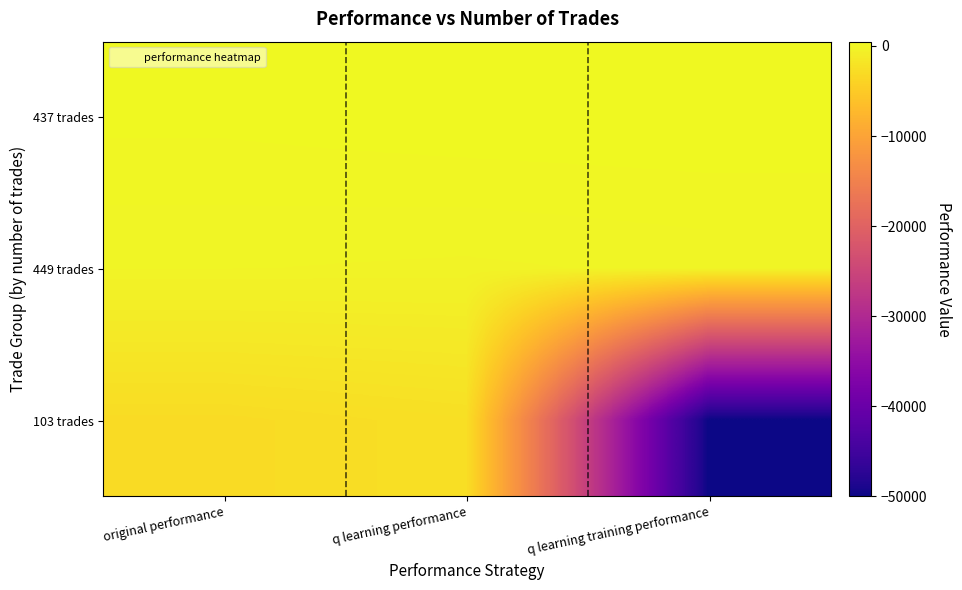

Reading left to right, what are all the values shown in this chart?

437 trades: original performance=347.2	q learning performance=448.4	q learning training performance=479.4
449 trades: original performance=-98.5	q learning performance=-159.5	q learning training performance=-46.6
103 trades: original performance=-2972.6	q learning performance=-2503.8	q learning training performance=-50000.0